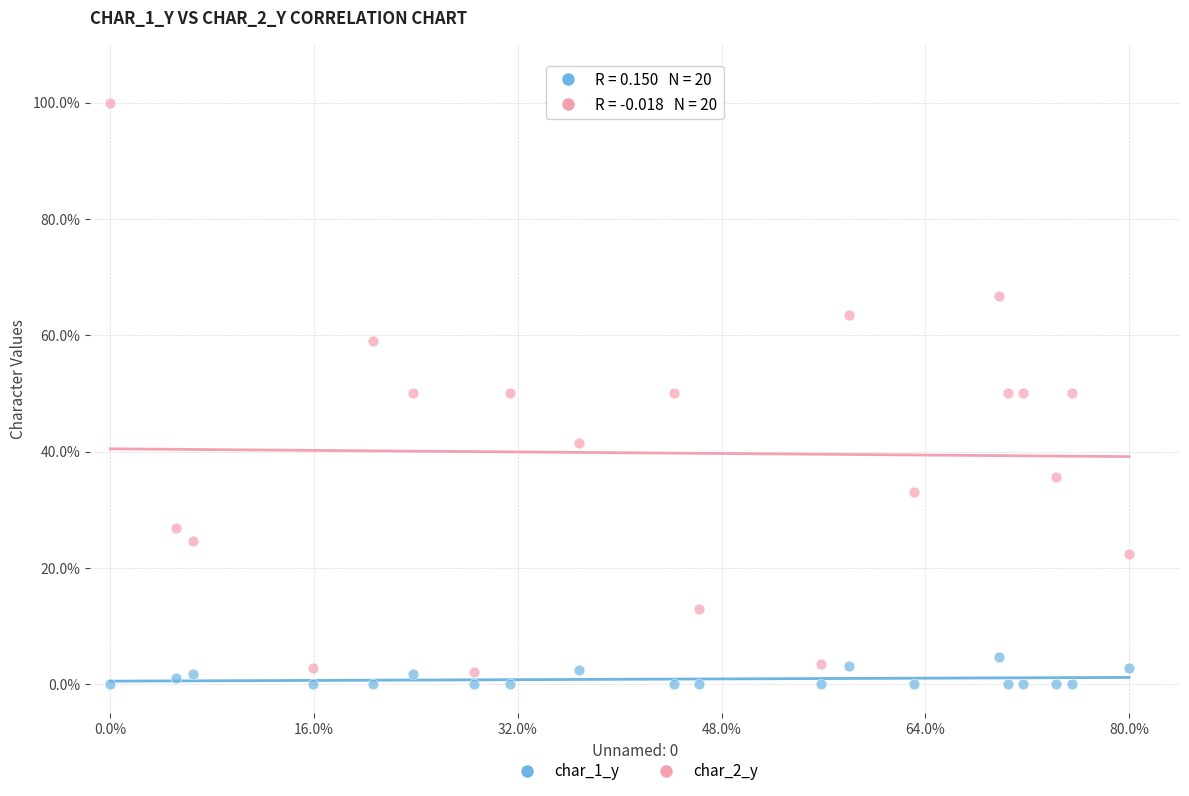

What are all the series names shown in the legend?

char_1_y, char_2_y